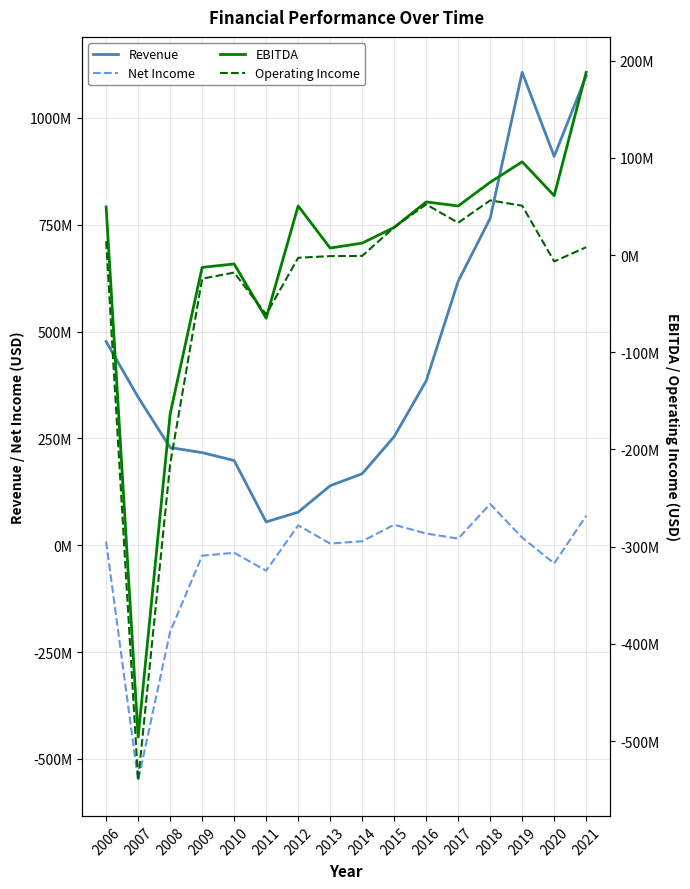

At which category is the sum across all series the highest?

2021